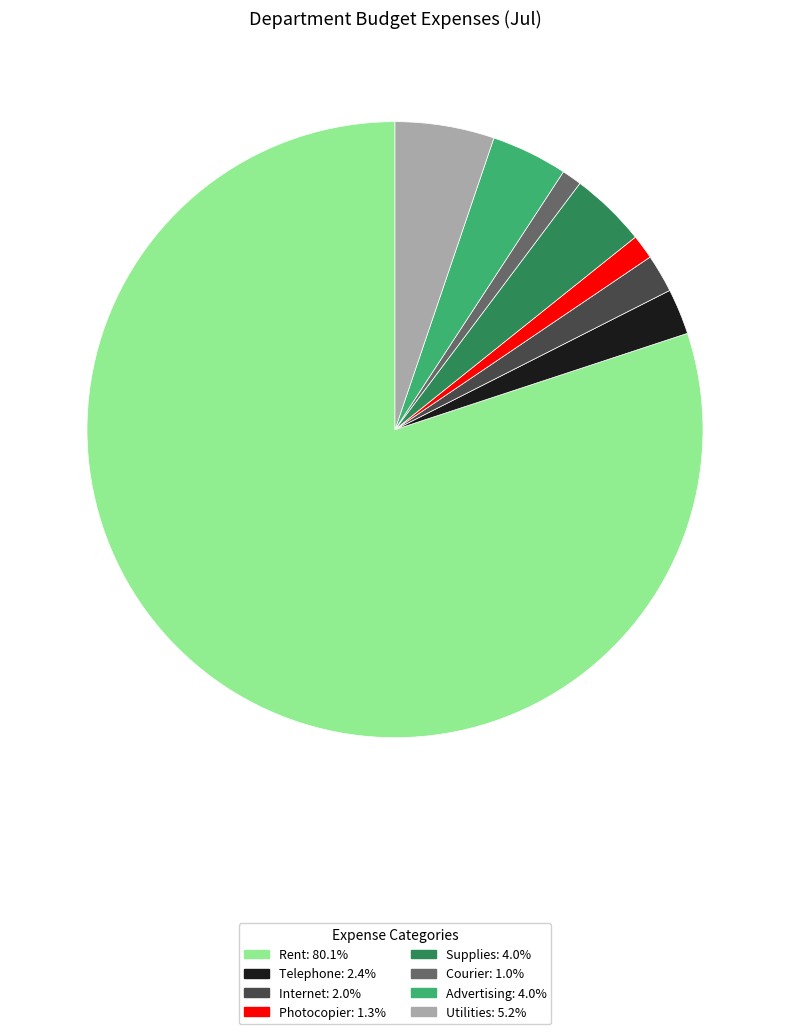

Is there a majority slice in this chart?

Yes